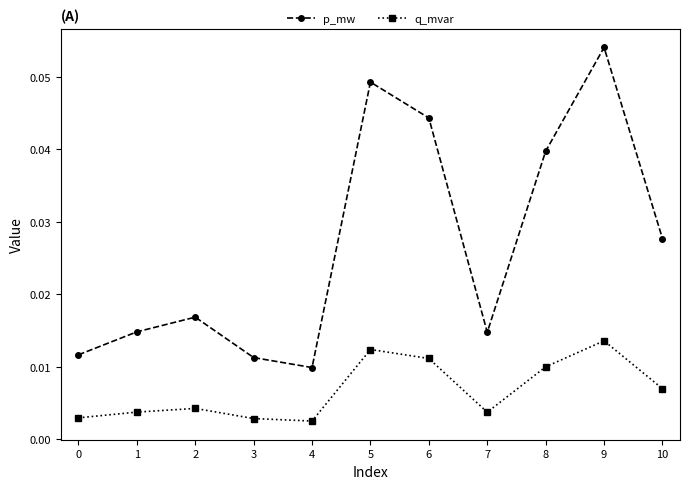

Where is the first local maximum for q_mvar?

2